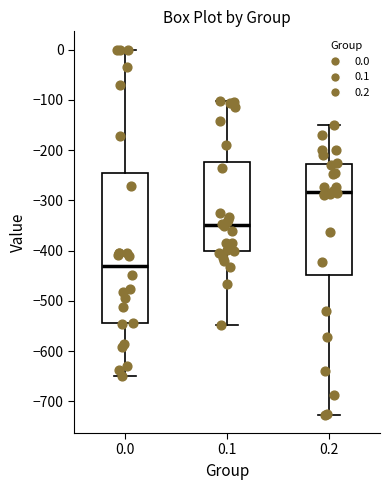

Reading left to right, read every box against the y-axis: the position of its median line, the range the box covers, and the ends of its whiskers. The values are not printed on the chart, so give them approximately, as read against the axis.

0.0: median -430, box -540 to -250, whiskers -650 to 0
0.1: median -350, box -400 to -220, whiskers -550 to -100
0.2: median -280, box -450 to -230, whiskers -730 to -150